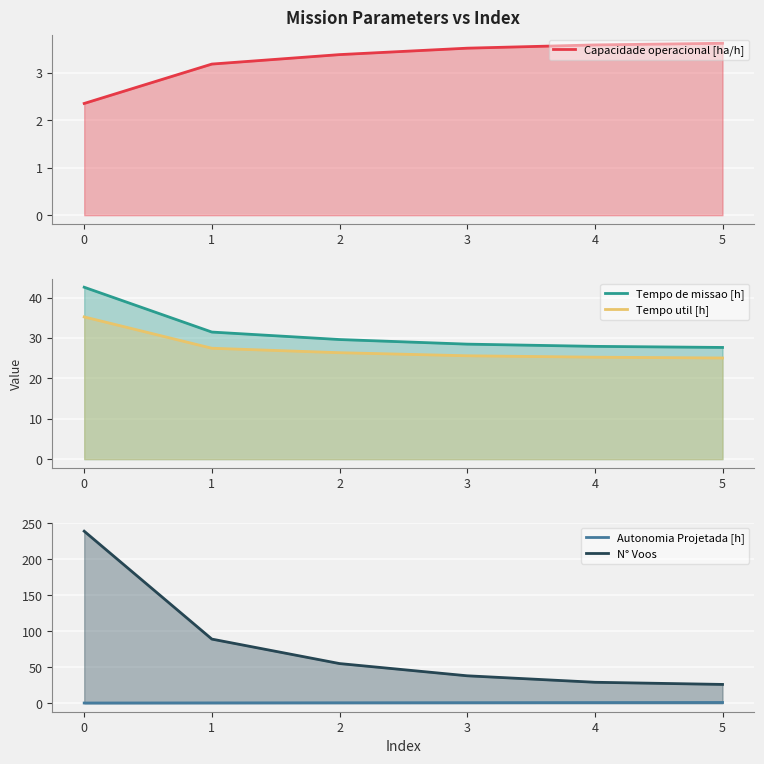

List the series in order of their peak value, highest first.

N° Voos, Tempo de missao [h], Tempo util [h], Capacidade operacional [ha/h], Autonomia Projetada [h]